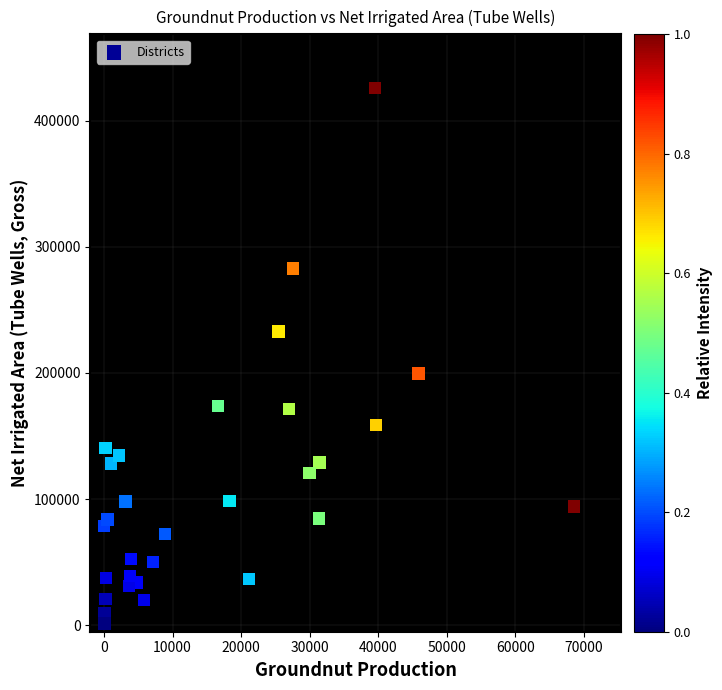

What Y value in the scatter plot is closest to 213653?

199516